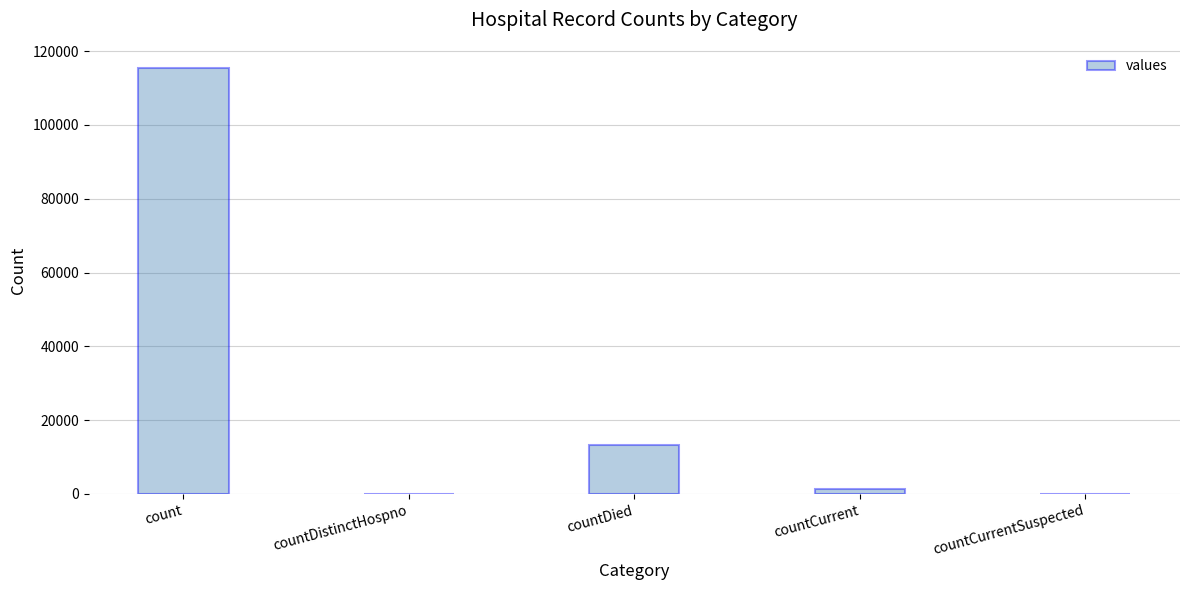

Which label corresponds to the largest value in the chart?

count